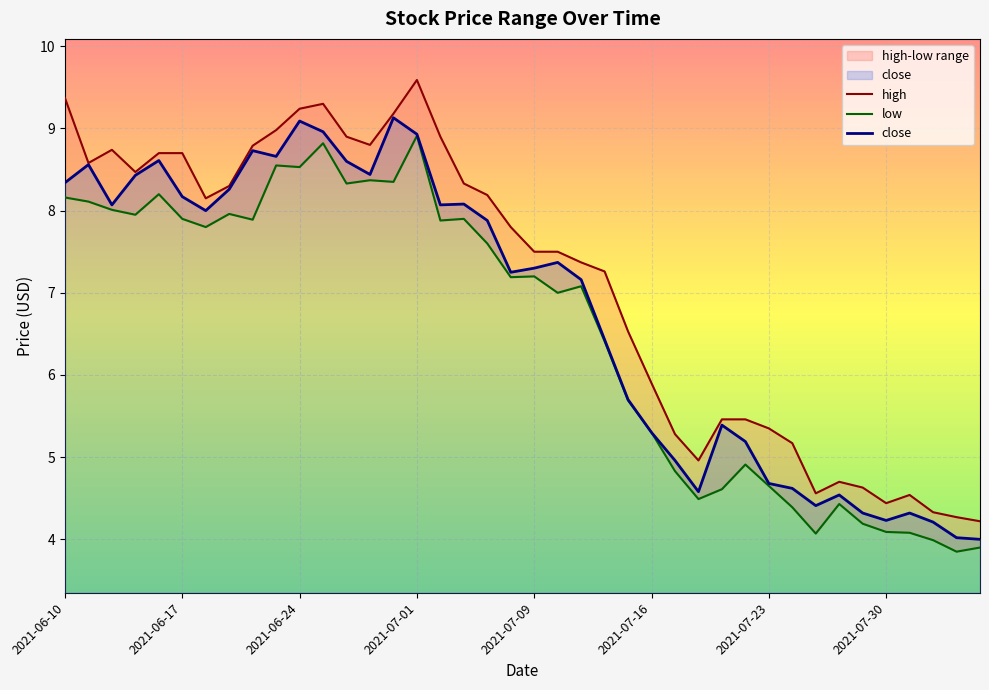

Is this an area chart (filled region under the line)?

No